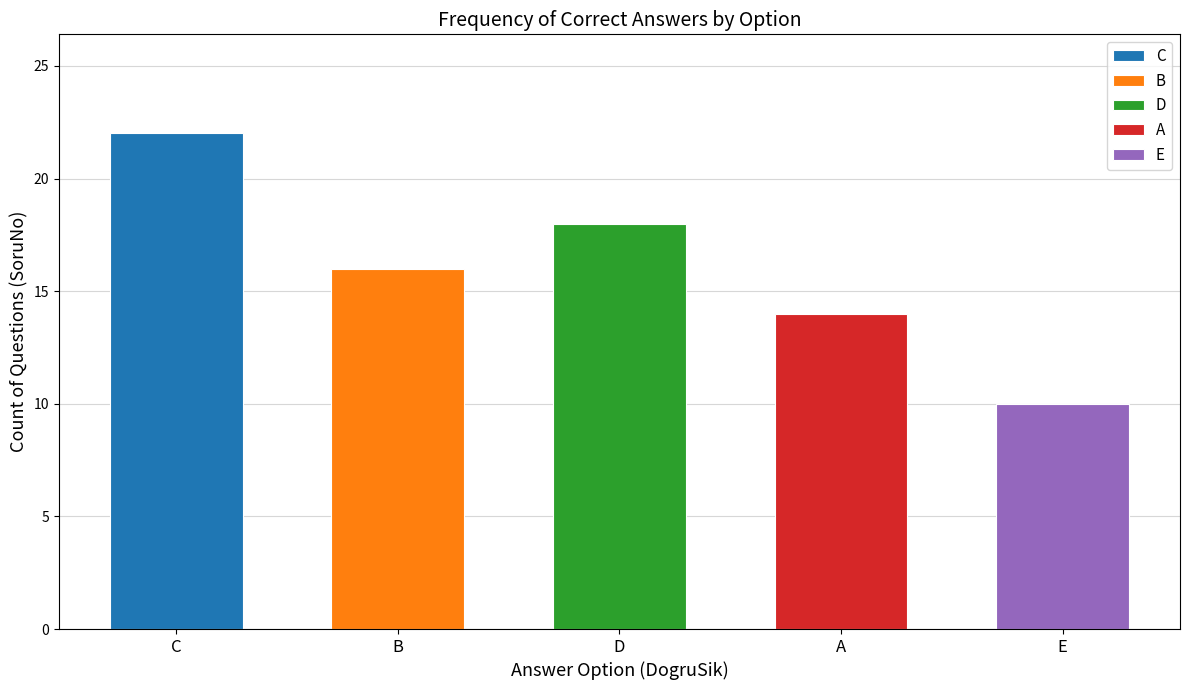

Count the number of categories in the chart.

5